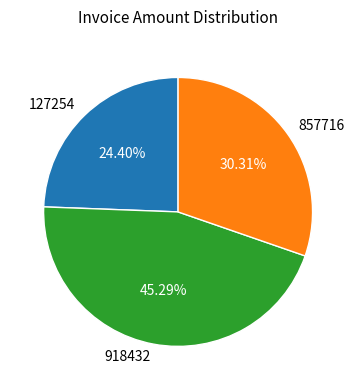

Do 127254 and 857716 together represent more than half of the pie?

Yes